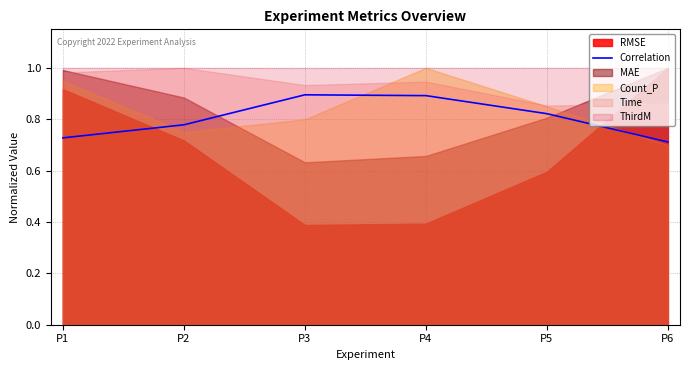

True or false: the data shows 0.2 at P6.

False